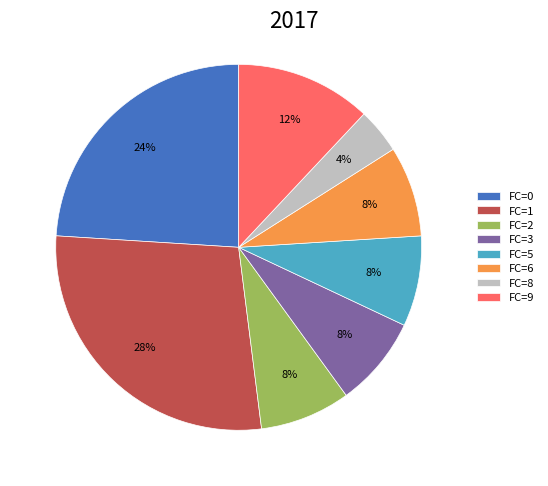

Is it true that FC=1 is 28% of the pie?

True